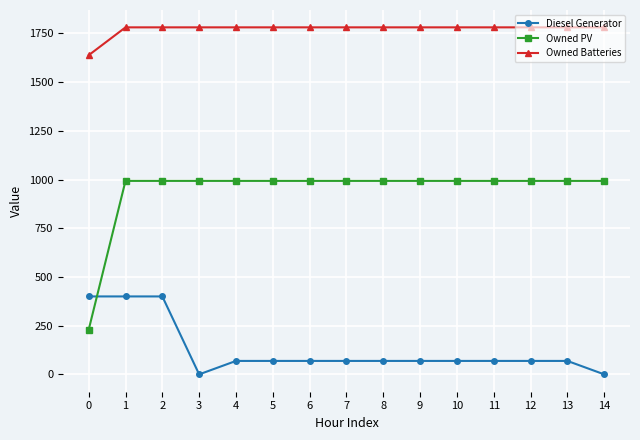

Read the Owned PV value at 5.

993.0